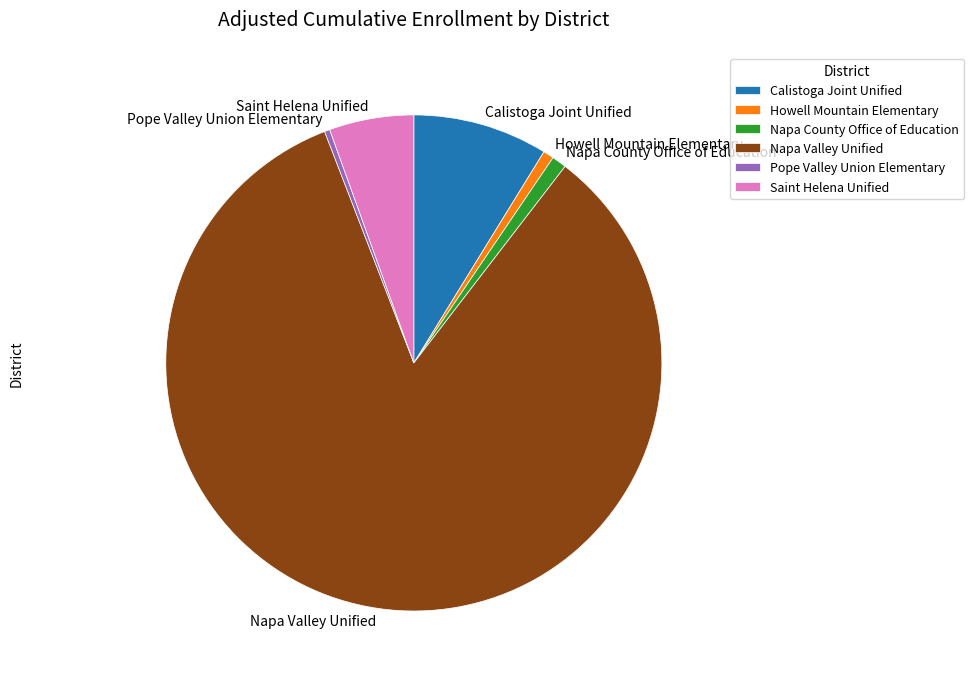

Which slice is the largest?

Napa Valley Unified